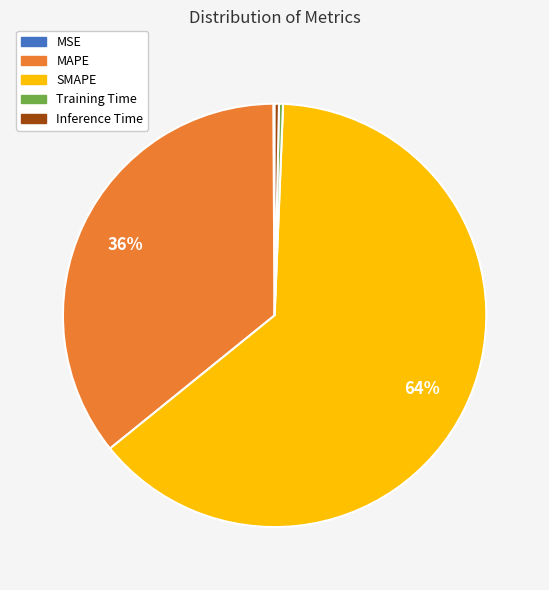

Combined, do Training Time and Inference Time account for over 50%?

No